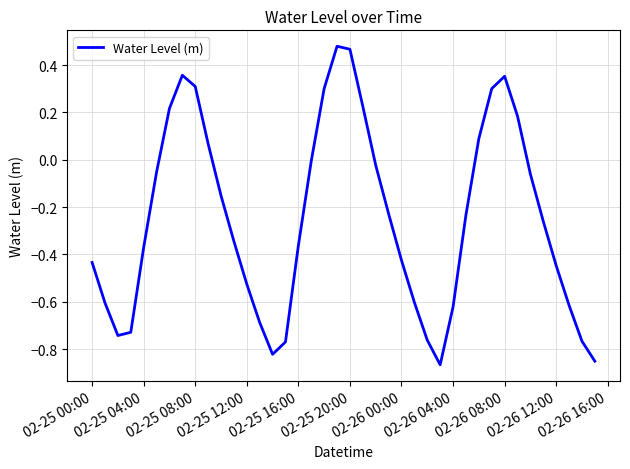

What is the difference between the maximum and minimum values?

1.3